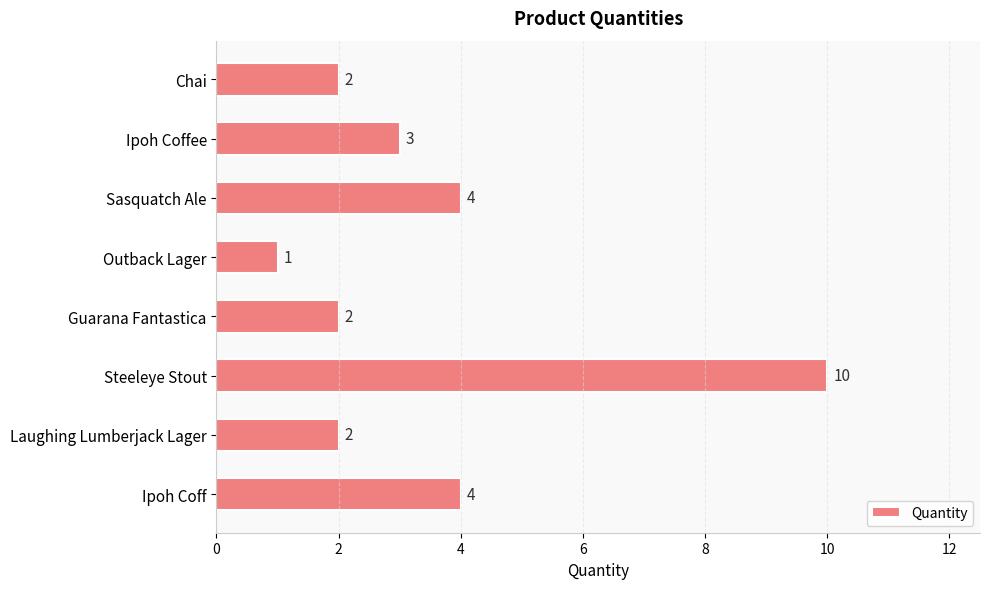

What is the label of the 1st bar from the top?

Chai